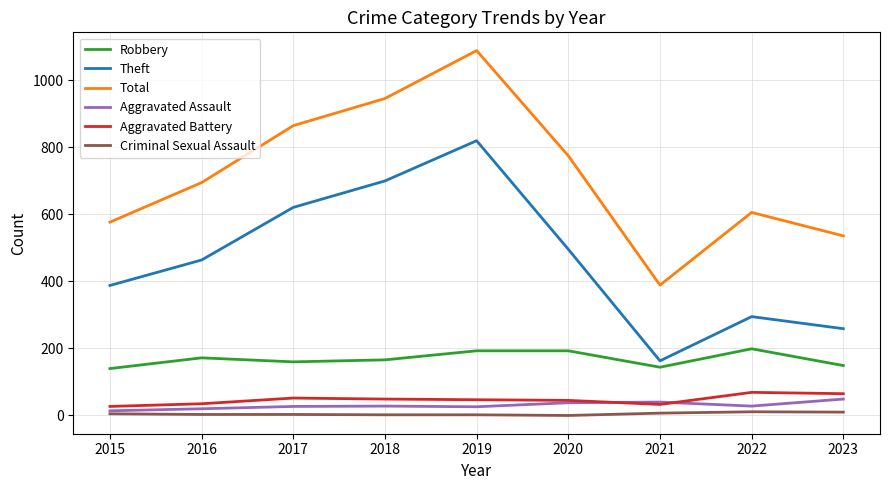

Rank the categories by Theft value from lowest to highest.

2021, 2023, 2022, 2015, 2016, 2020, 2017, 2018, 2019